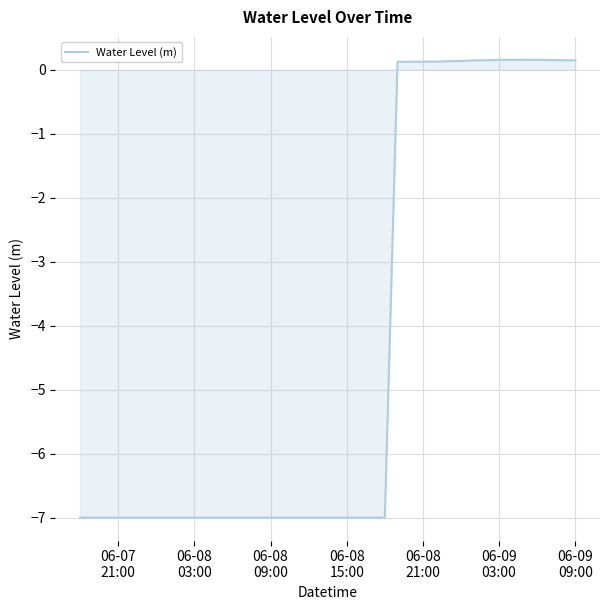

What is the difference between the maximum and minimum values?

7.2